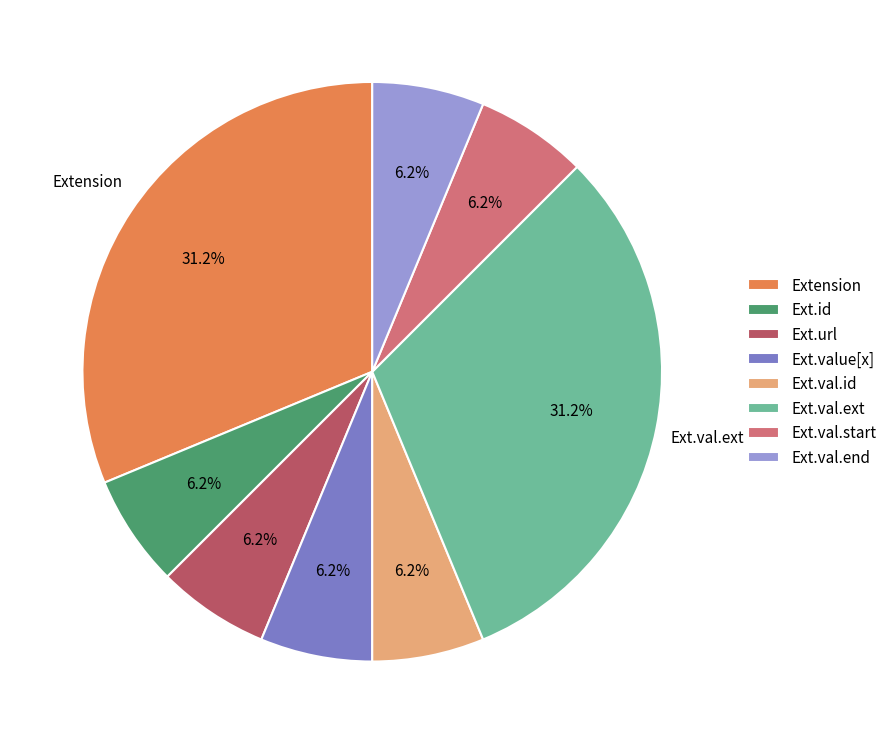

Is the sum of Ext.url and Ext.id greater than half?

No